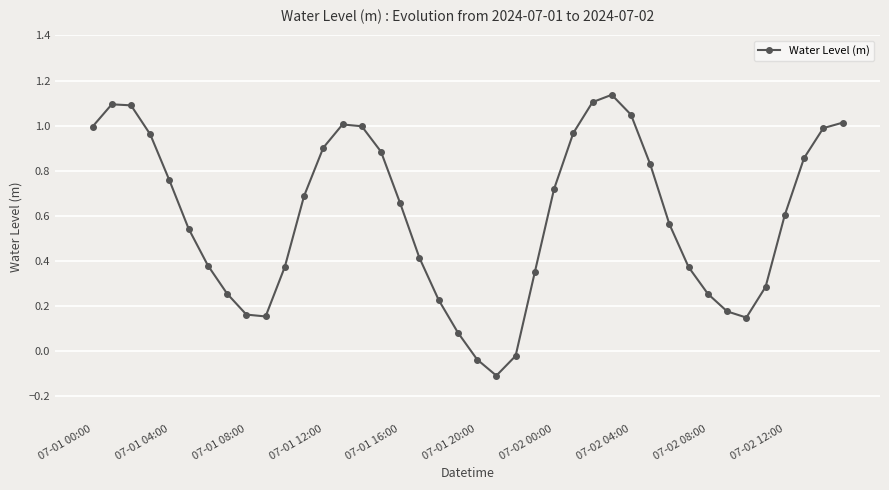

How many lines are shown in the chart?

1